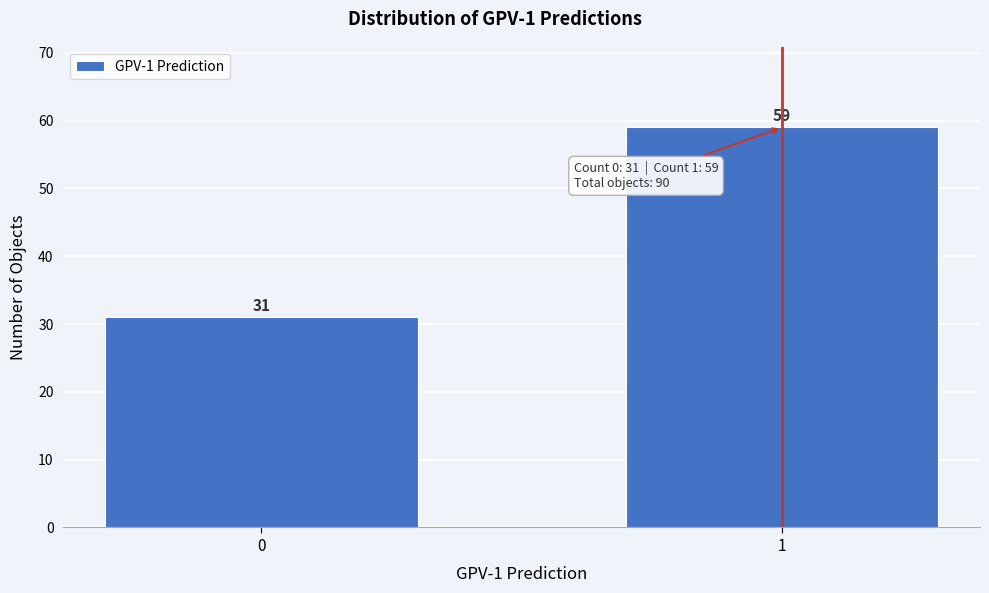

Reading left to right, extract all data points from this chart.

31	59